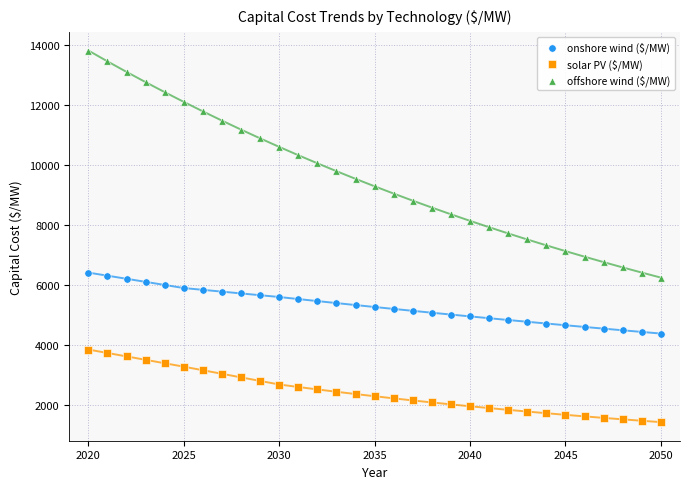

Across all data points, what is the range of X values (max minus min)?

30.0